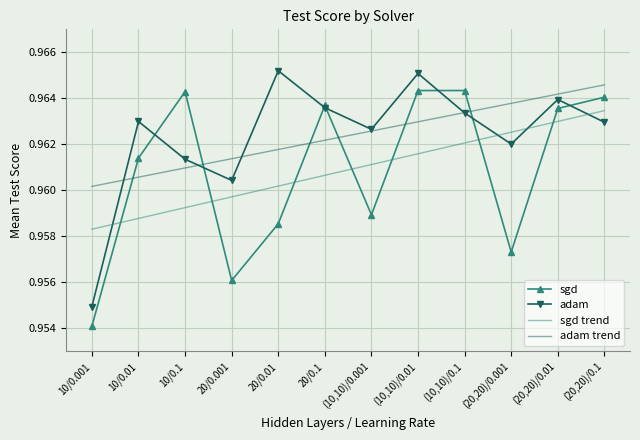

Which category has the lowest value in the sgd trend series?

10/0.001